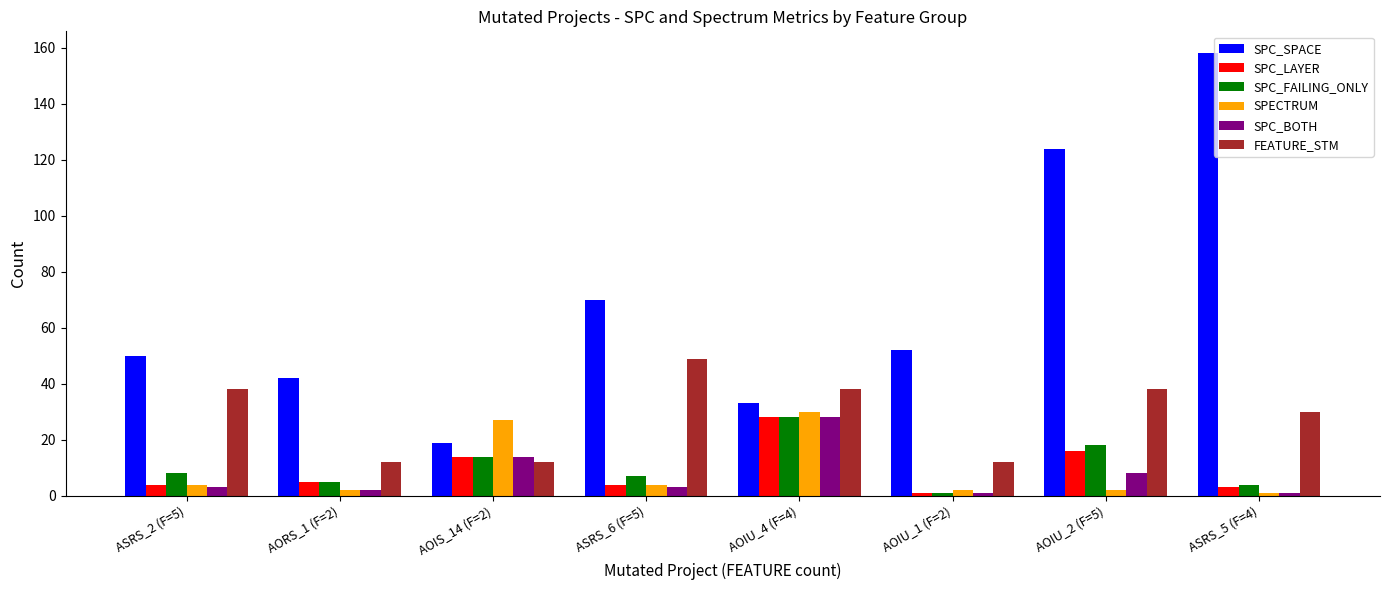

Is it true that SPC_BOTH equals 3 at ASRS_6 (F=5)?

True